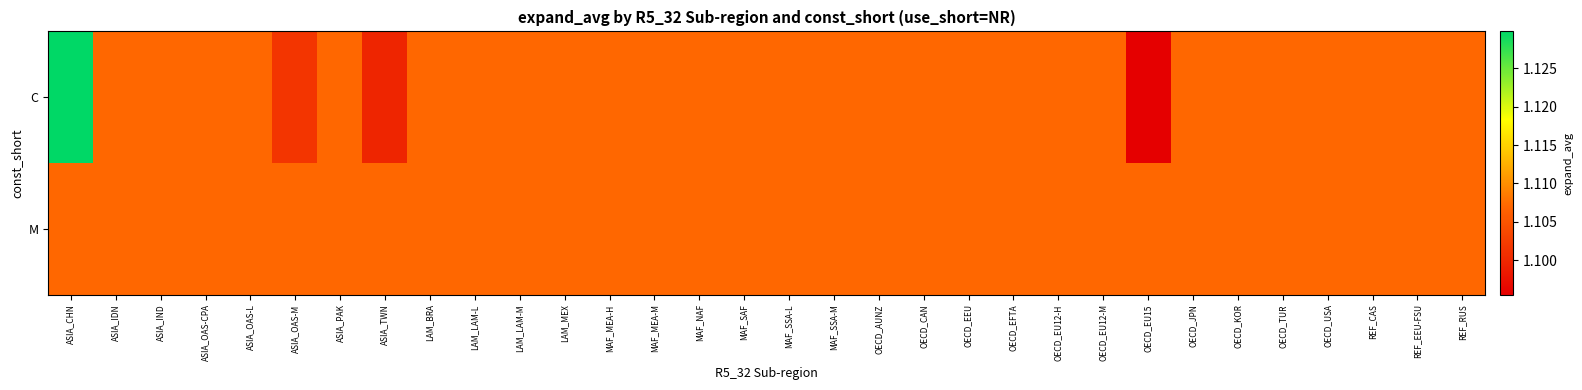

At OECD_KOR, list the series in order from largest to smallest.

C, M